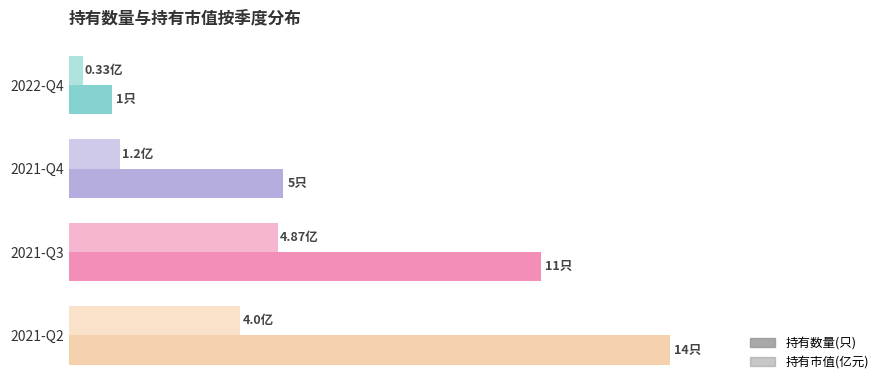

What position from the right is 2021-Q3?

2